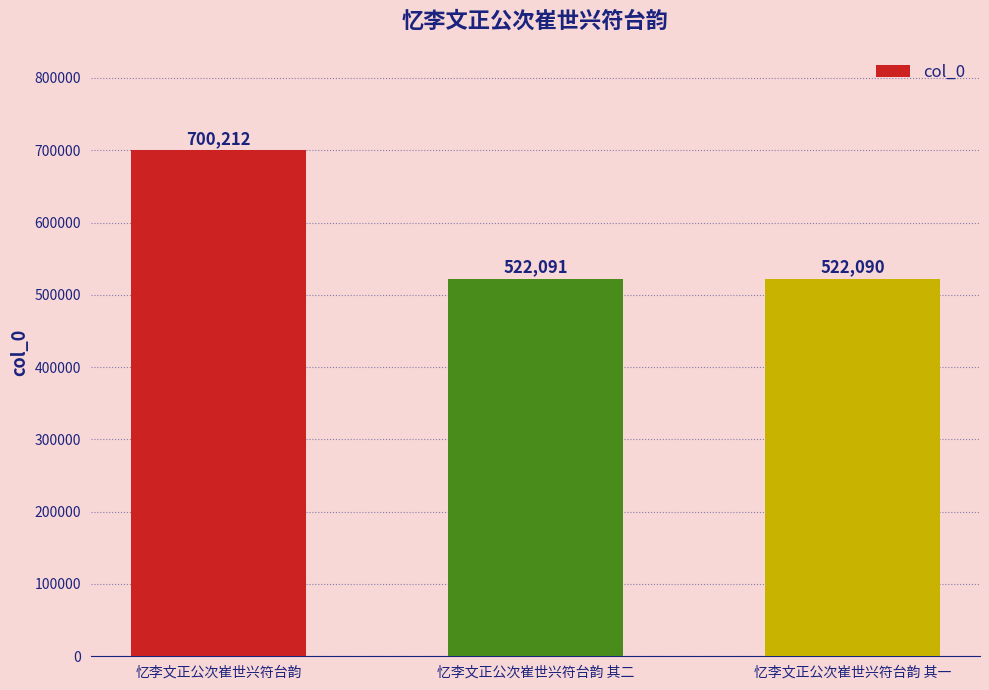

True or false: the data shows 700212 at 忆李文正公次崔世兴符台韵.

True